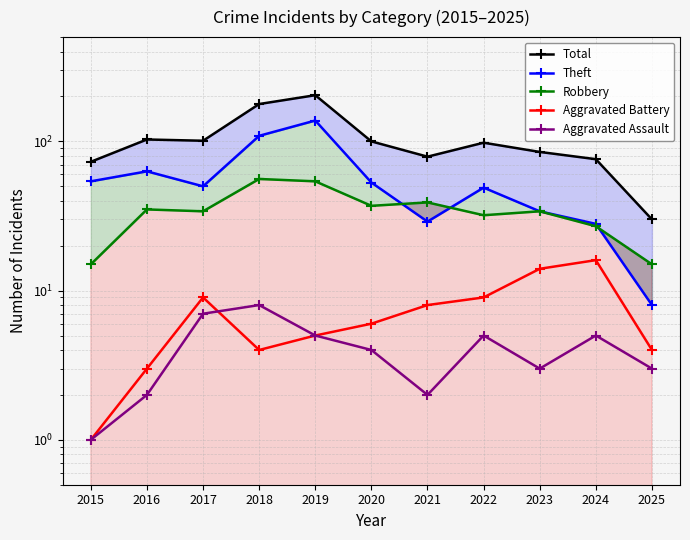

What is the difference between the highest and lowest values at 2015?

72